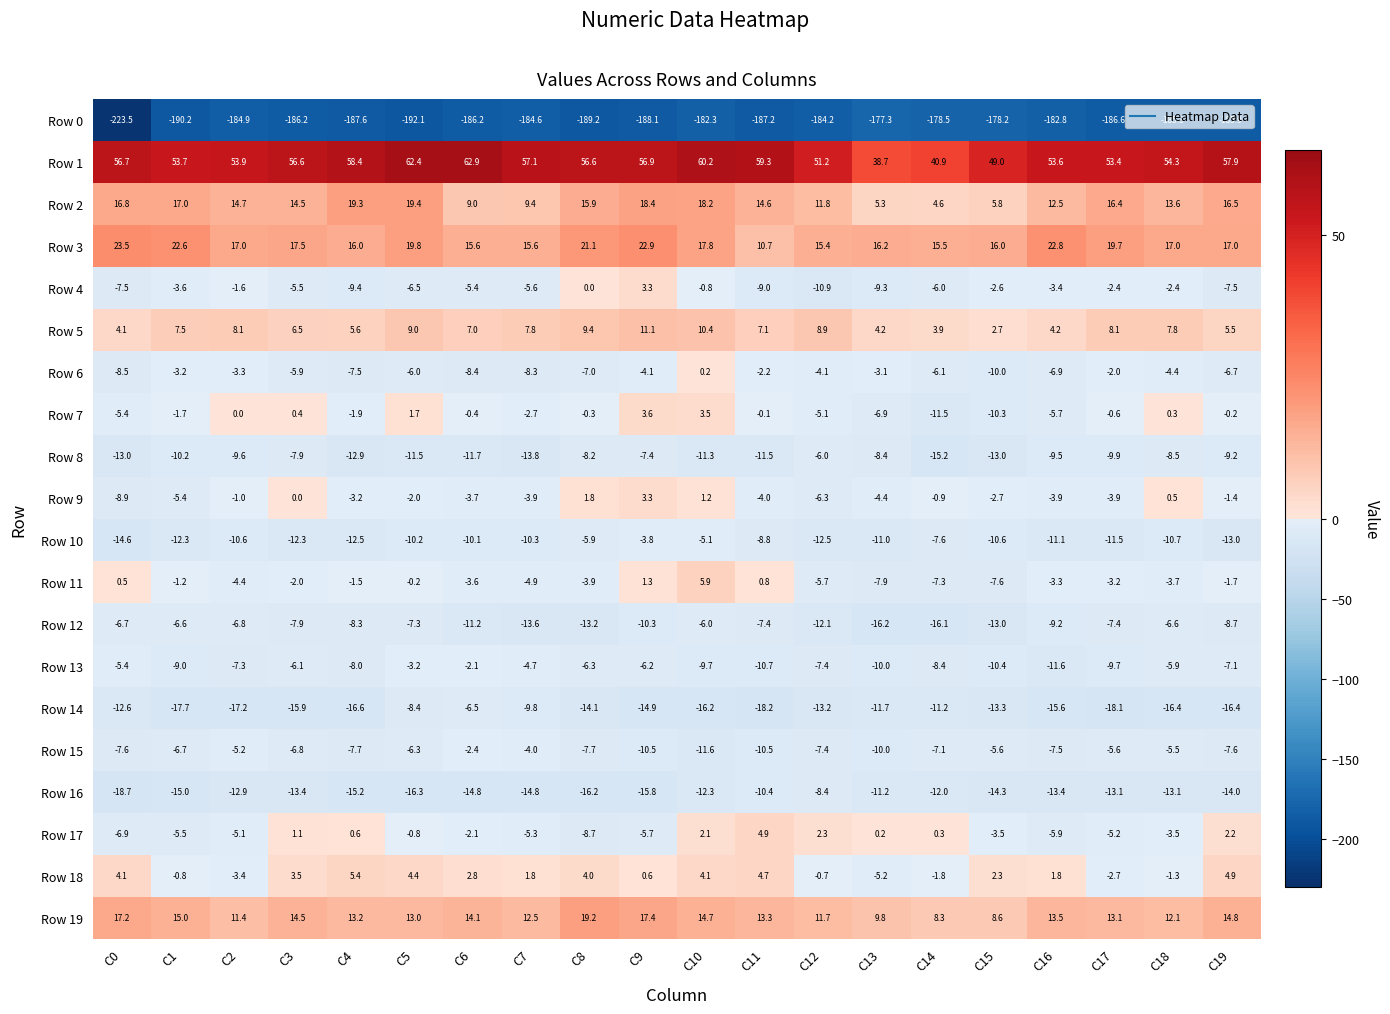

What is the difference between the maximum and minimum values in the Row 13 series?

9.5